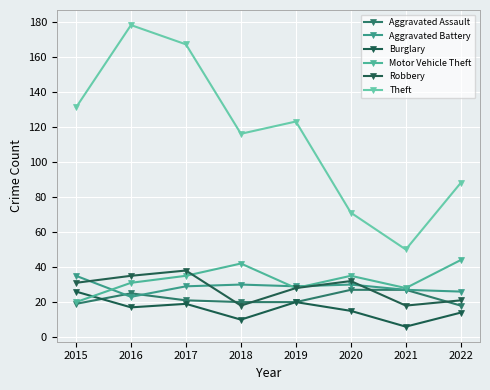

What is the sum of all Burglary values?

127